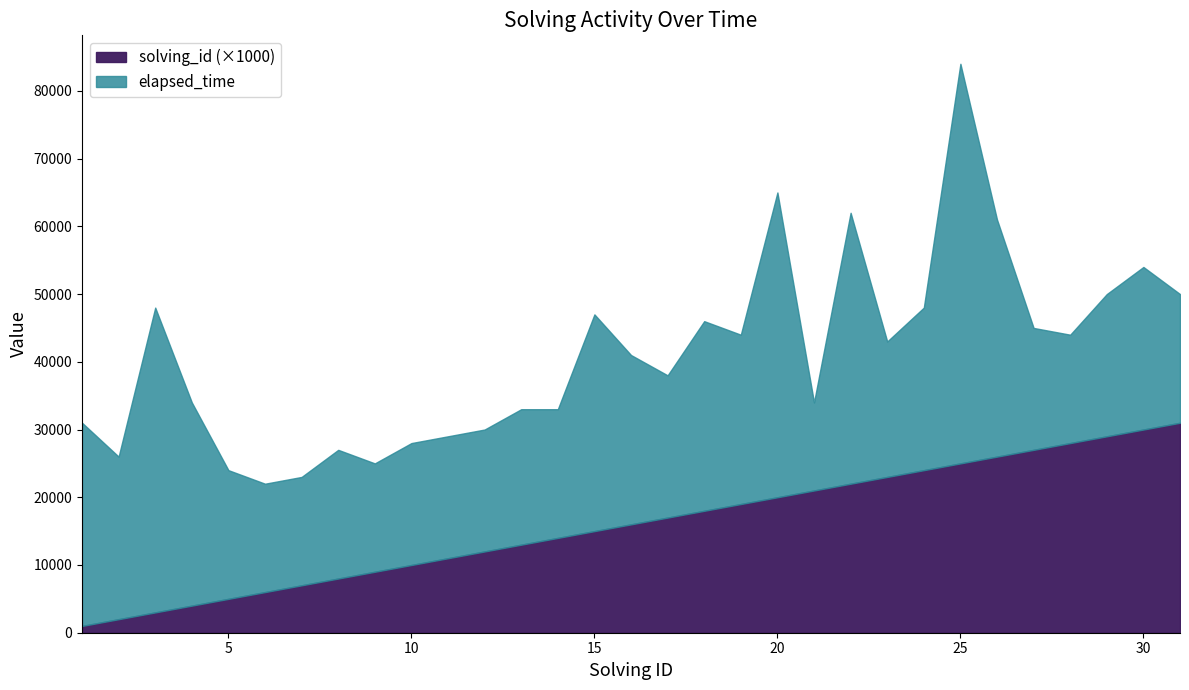

Where does the solving_id series first go above 16?

17